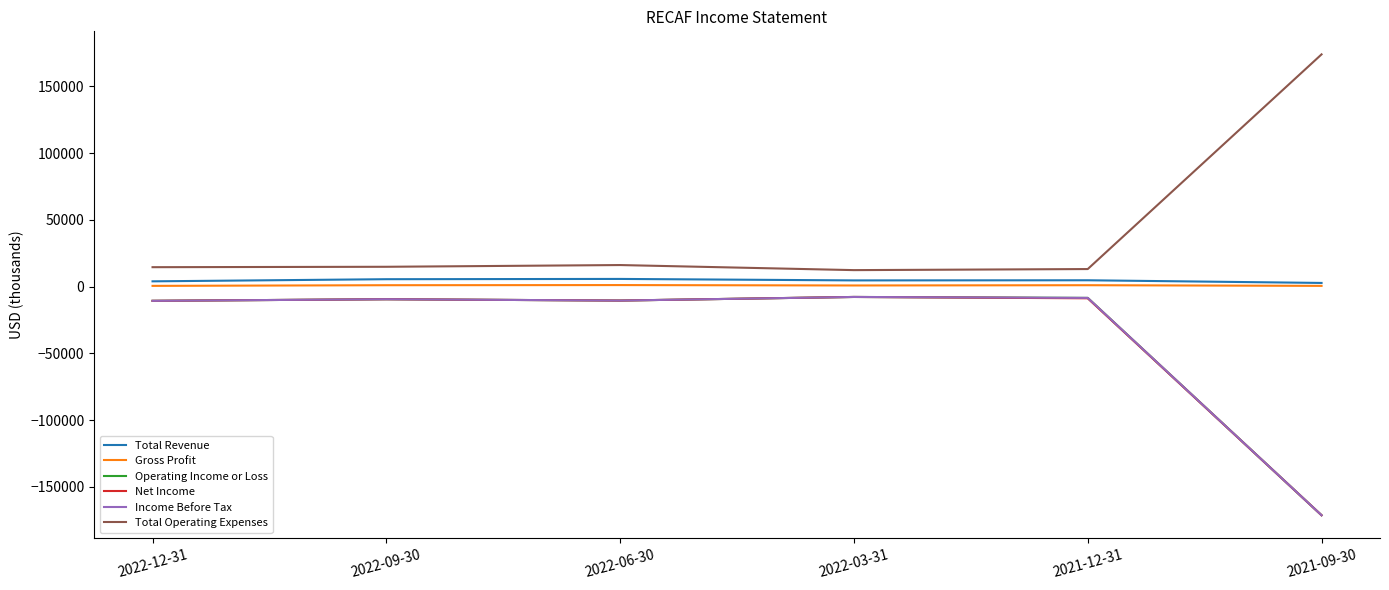

Does the chart display data point markers on the line(s)?

No